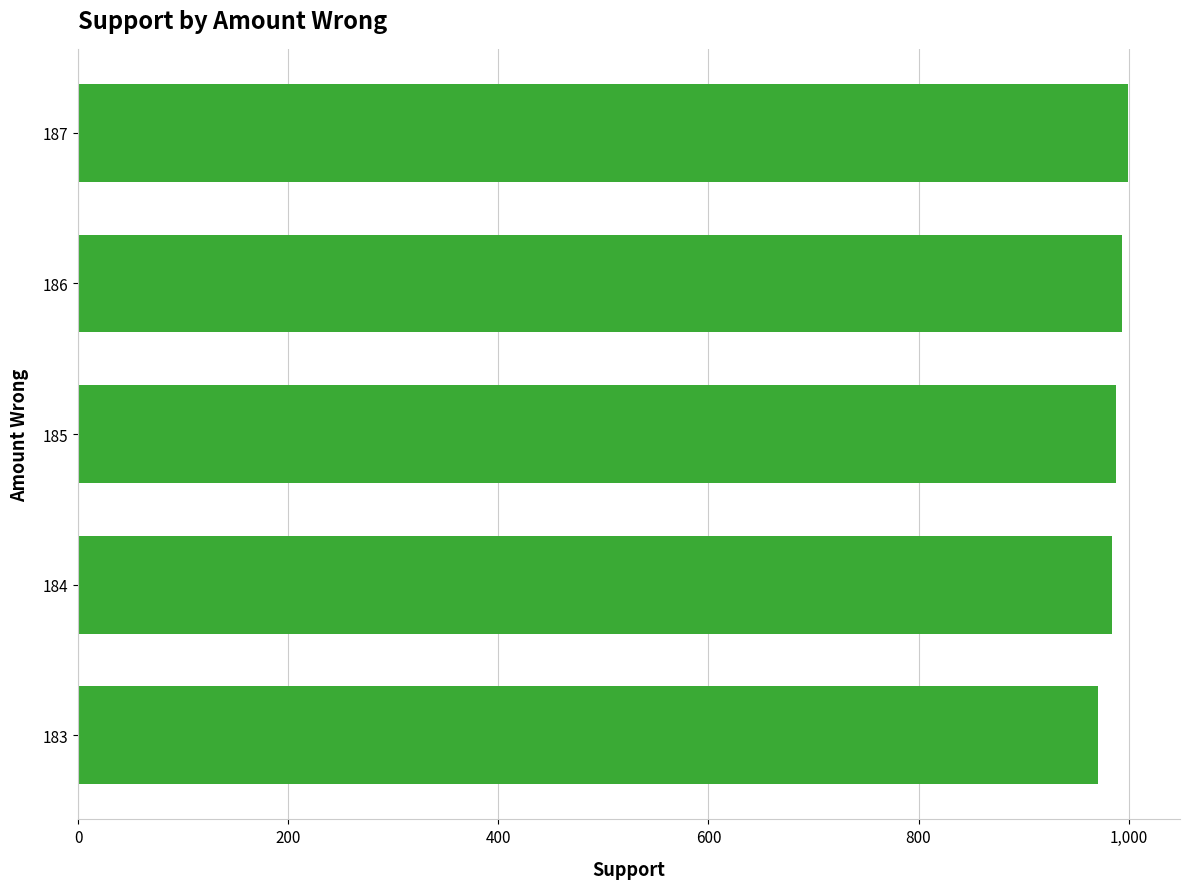

What is the sum of all values?

4936